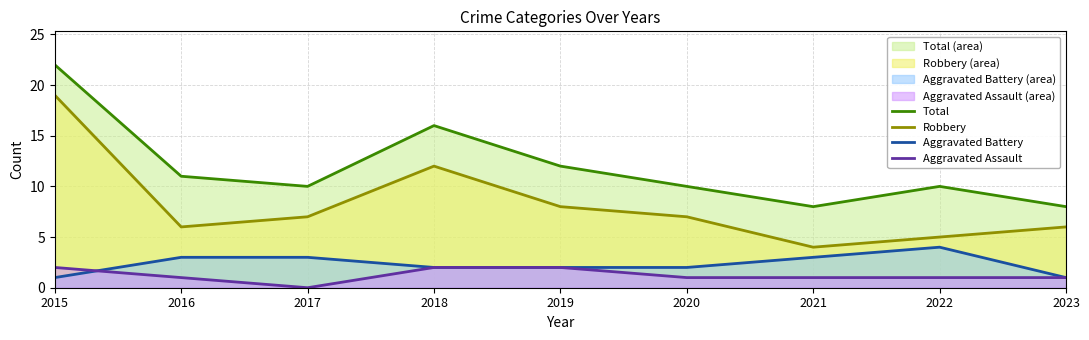

Reading left to right, list all the values displayed in this chart.

Total: 22	11	10	16	12	10	8	10	8
Robbery: 19	6	7	12	8	7	4	5	6
Aggravated Battery: 1	3	3	2	2	2	3	4	1
Aggravated Assault: 2	1	0	2	2	1	1	1	1